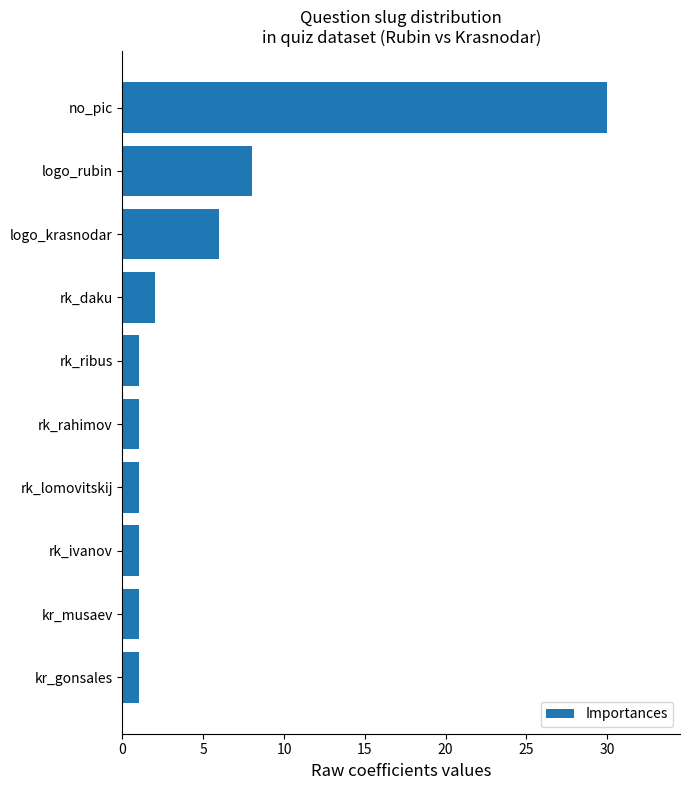

What is the label of the 9th bar from the top?

kr_musaev